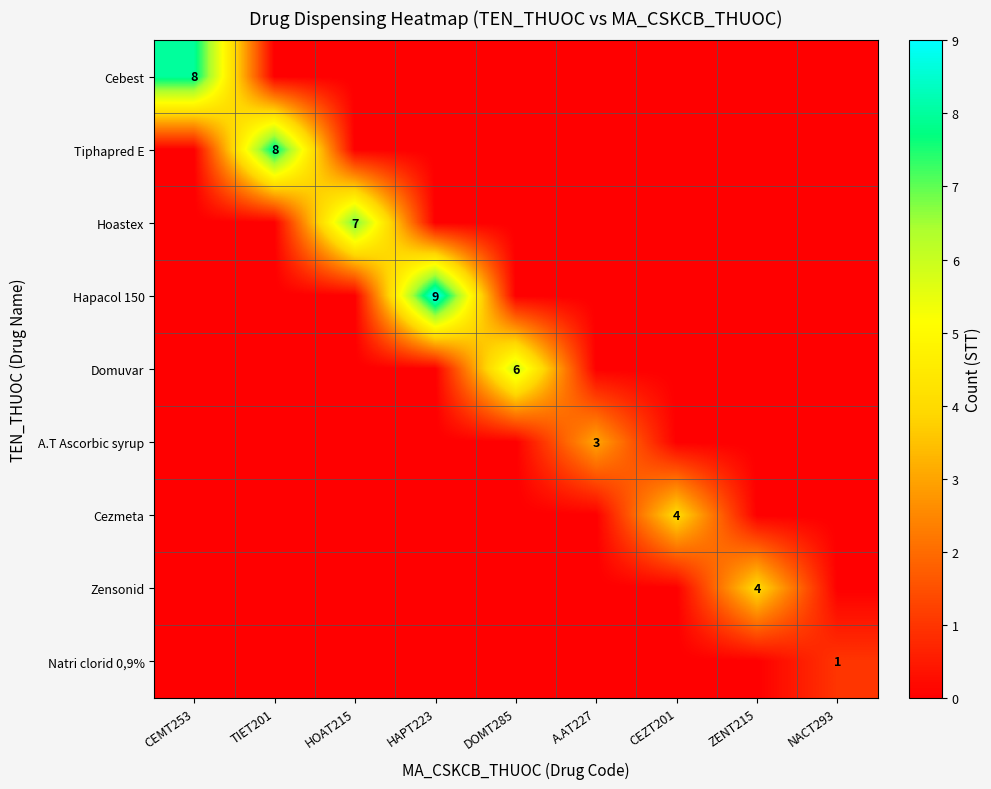

At CEZT201, list the series in order from largest to smallest.

Cezmeta, Cebest, Tiphapred E, Hoastex, Hapacol 150, Domuvar, A.T Ascorbic syrup, Zensonid, Natri clorid 0,9%